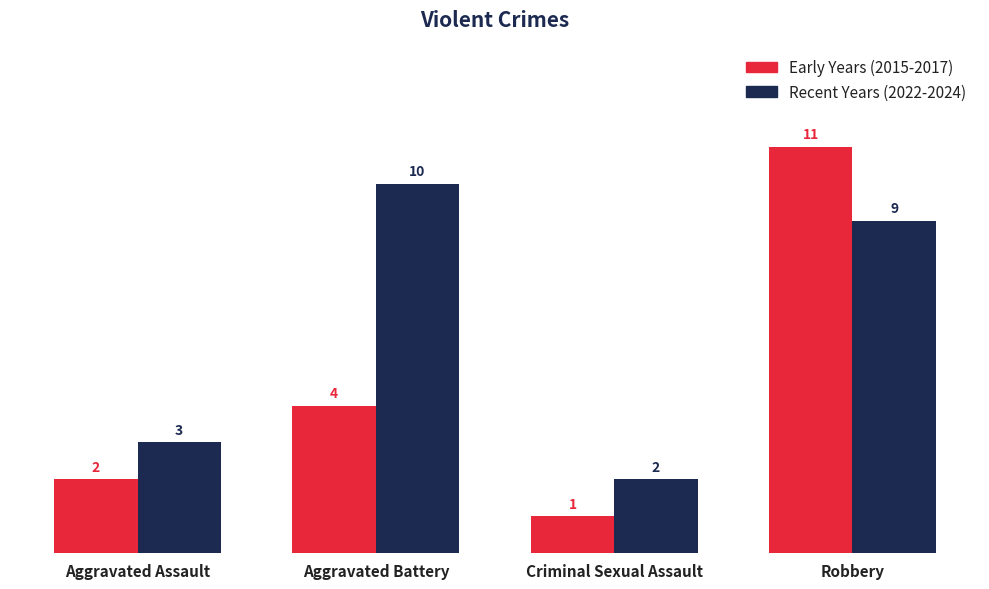

What are all the series names shown in the legend?

Early Years (2015-2017), Recent Years (2022-2024)